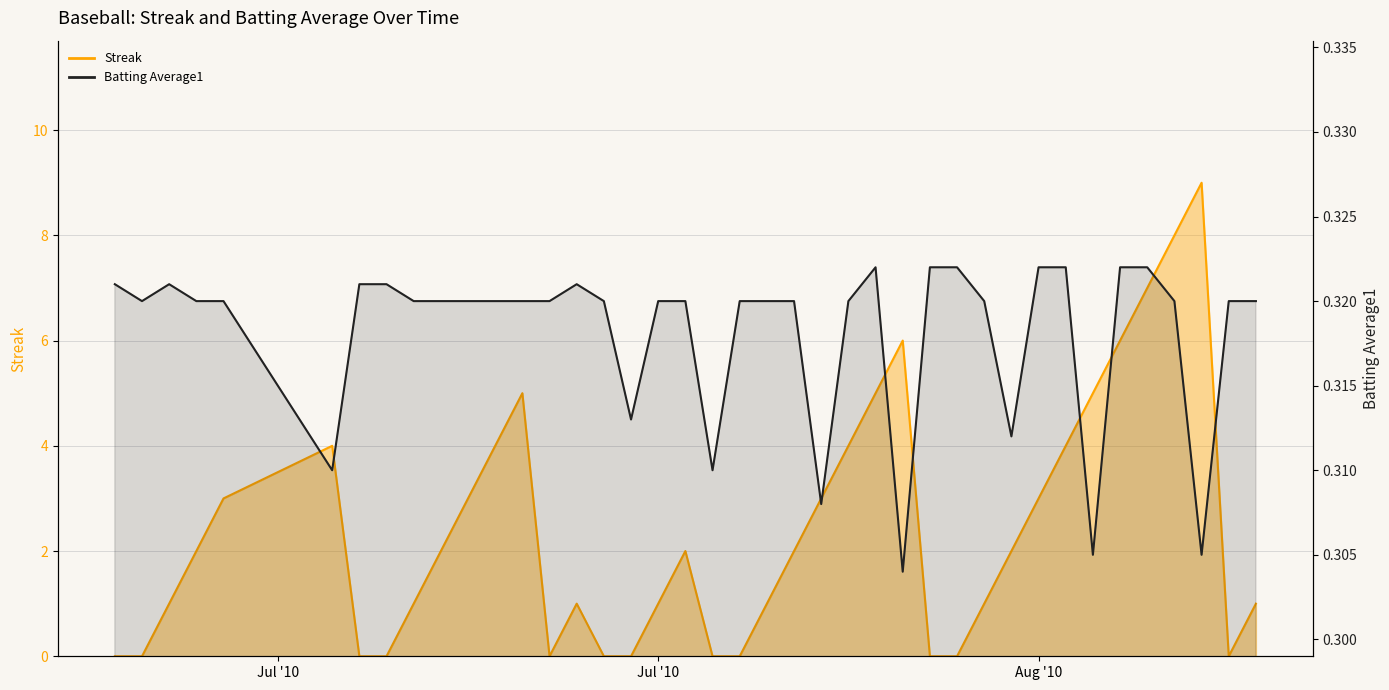

Rank the series by their maximum value, from lowest to highest.

Batting Average1, Streak